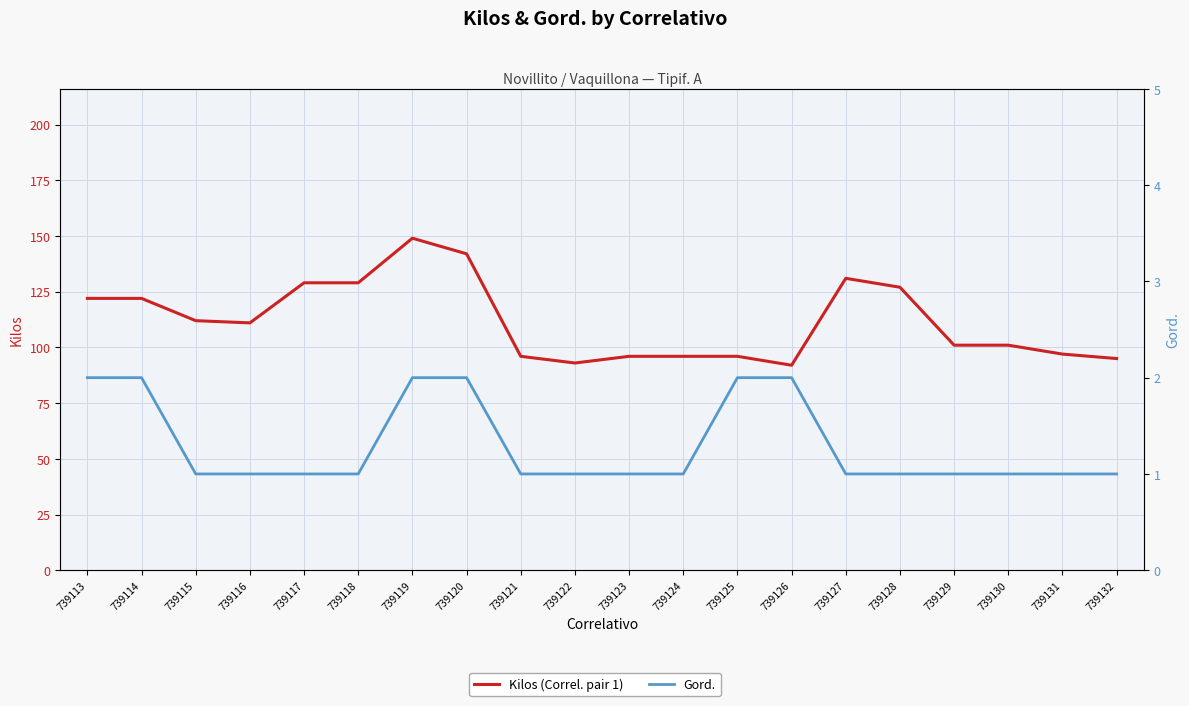

What is the difference between the Kilos (Correl. pair 1) values at 739122 and 739128?

34